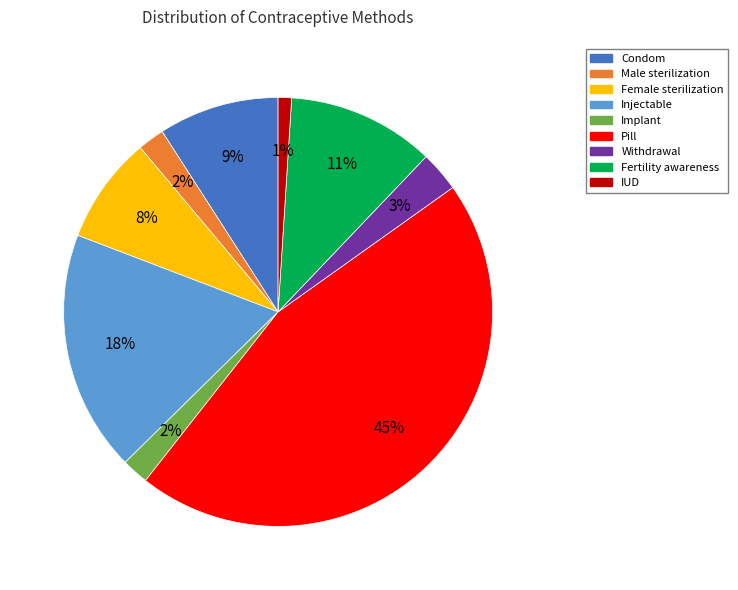

To the nearest percent, what is the difference between the largest and smallest slice percentages?

44%